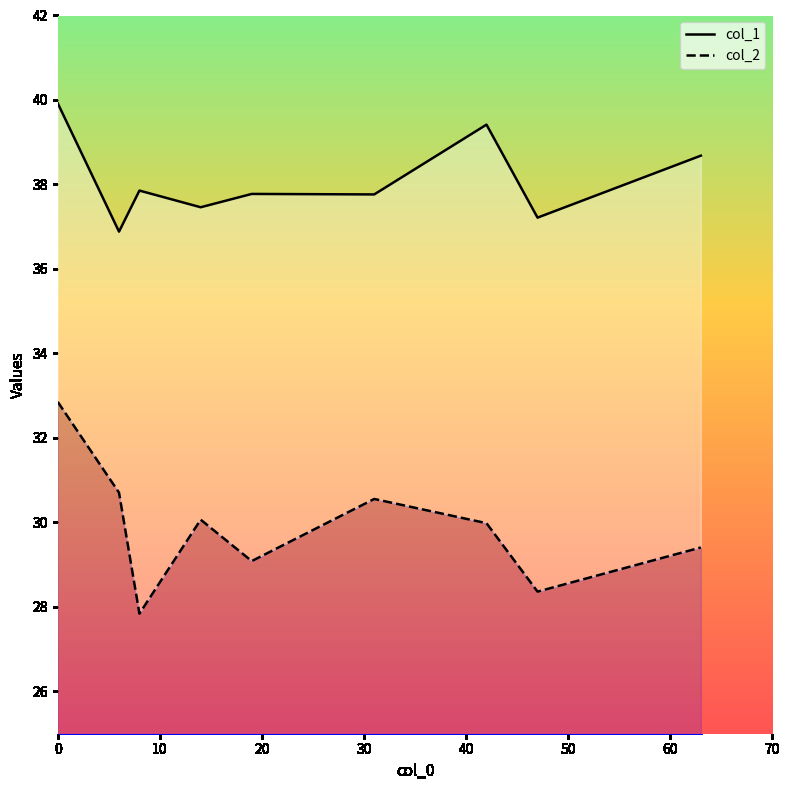

Reading left to right, extract all data points from this chart.

col_1: 39.9	36.9	37.9	37.5	37.8	37.8	39.4	37.2	38.7
col_2: 32.9	30.7	27.8	30.1	29.1	30.6	30.0	28.4	29.4